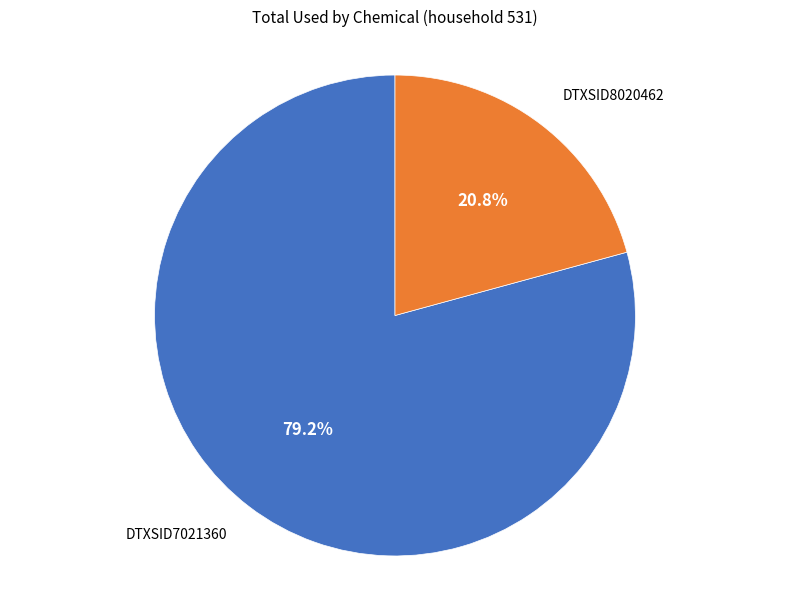

Does any single category account for the majority?

Yes